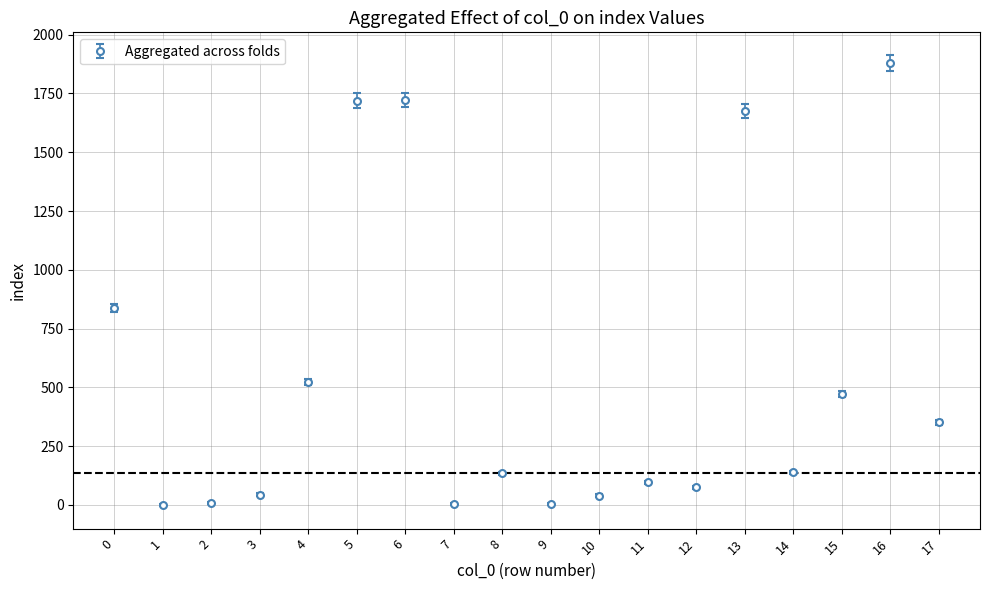

What is the change in value from 8 to 16?

+1747